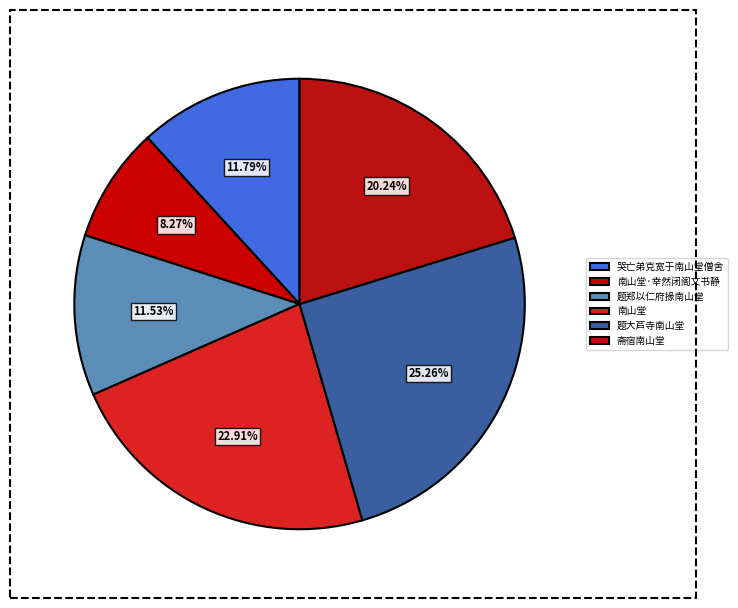

What percentage do 南山堂·幸然闭阁文书静 and 题郑以仁府掾南山堂 together represent?

19.8%